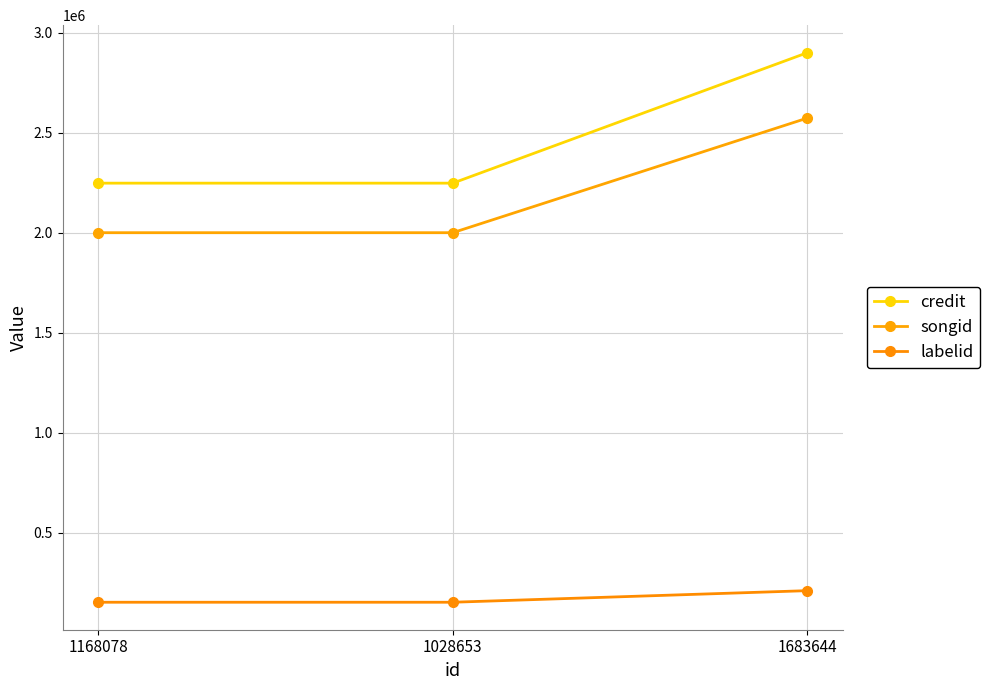

What is the minimum value shown in the chart?

152092